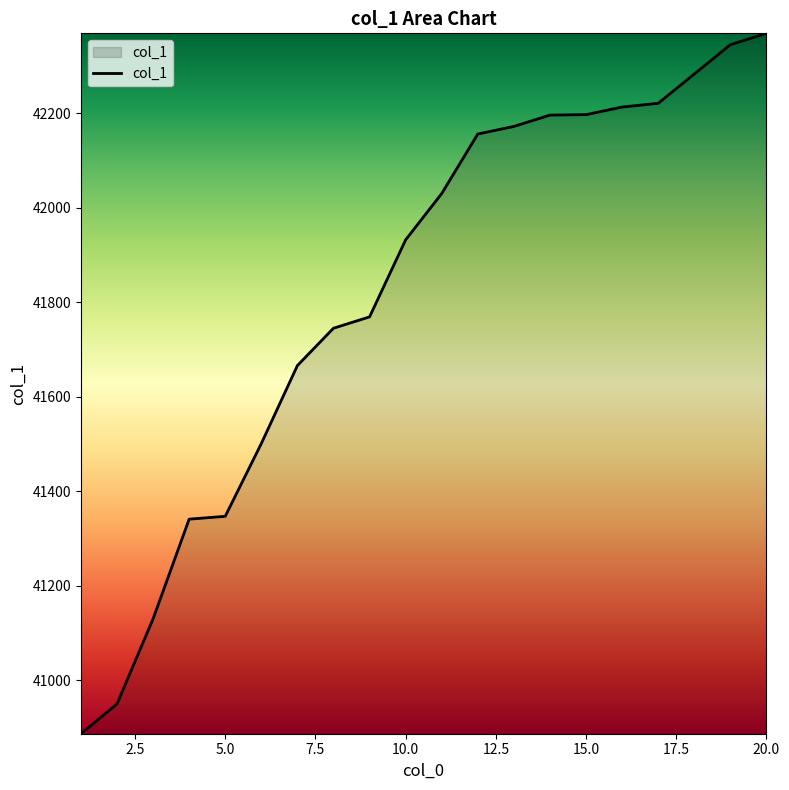

What is the greatest value displayed?

42369